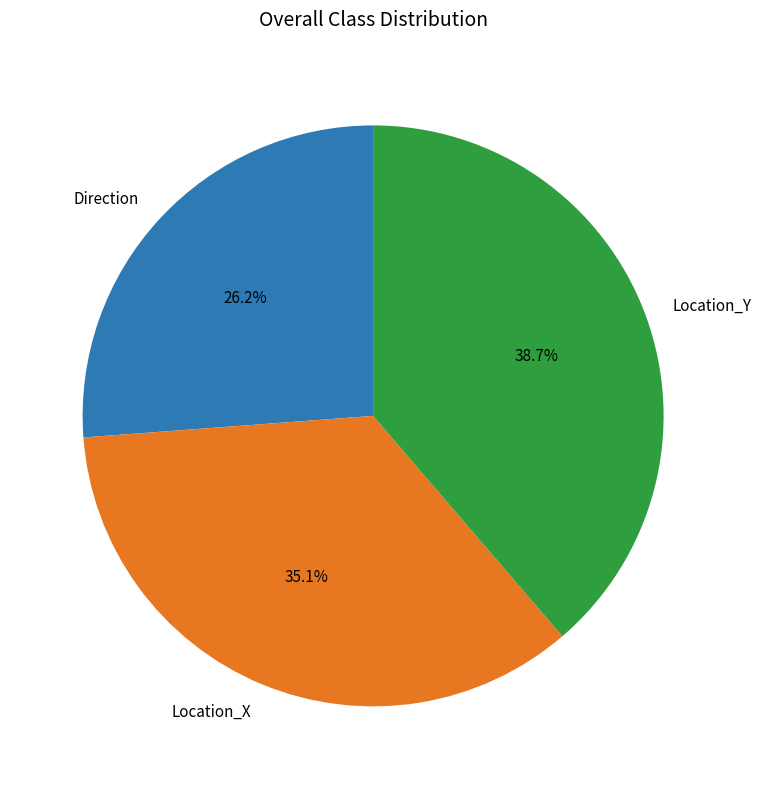

Rank the categories by value from lowest to highest.

Direction, Location_X, Location_Y